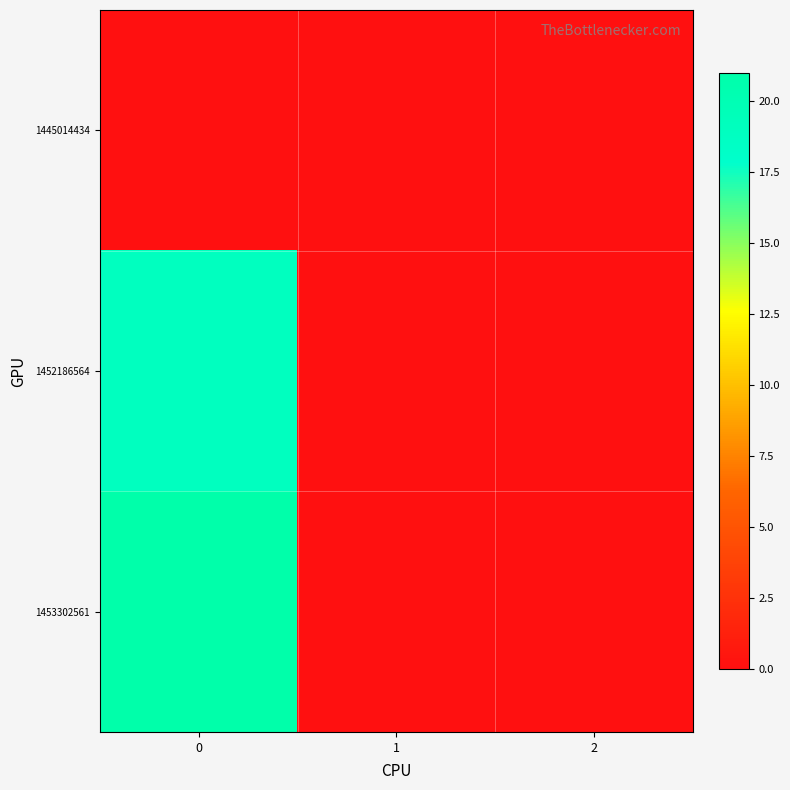

At how many categories does at least one series exceed 8?

1